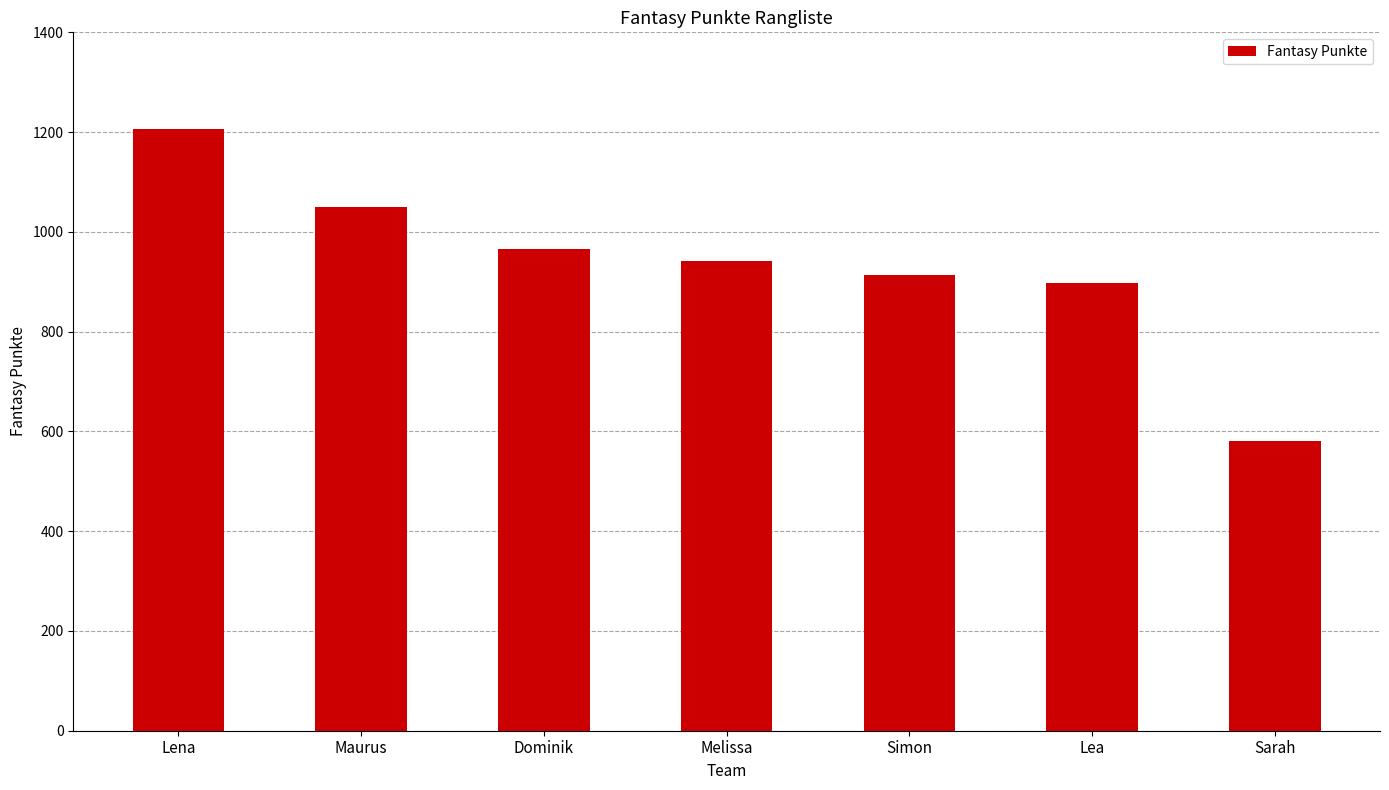

Where is the data nearest to the value 893?

Lea